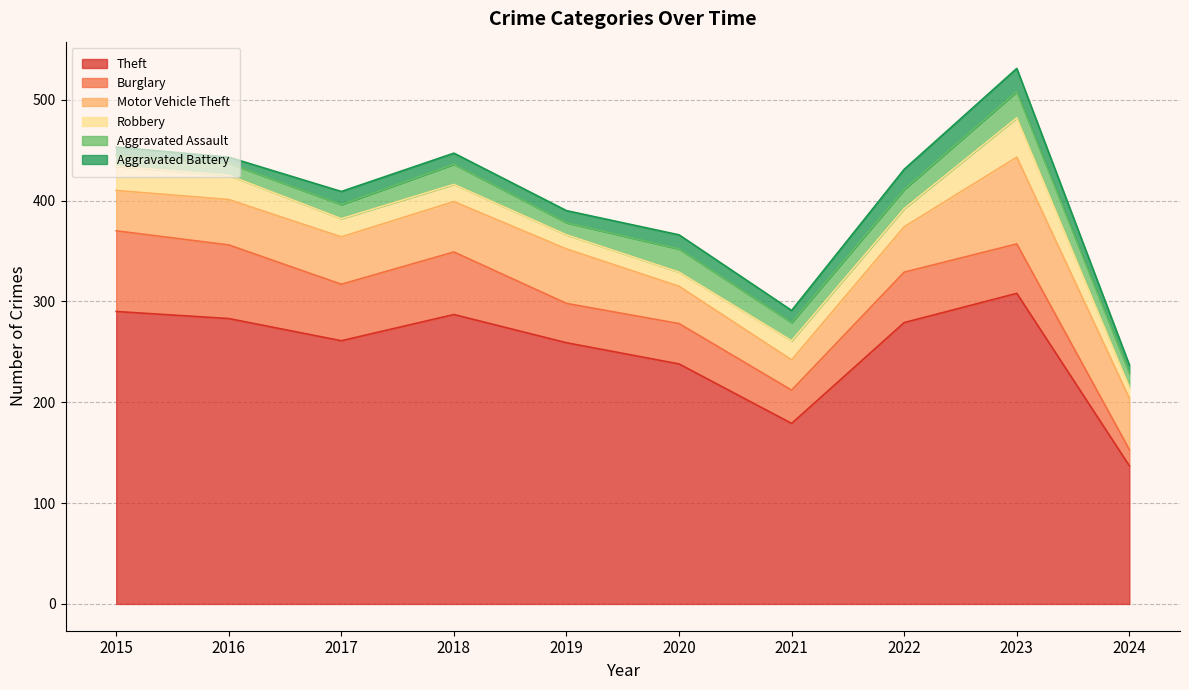

What is the difference between the highest and lowest values at 2021?

167